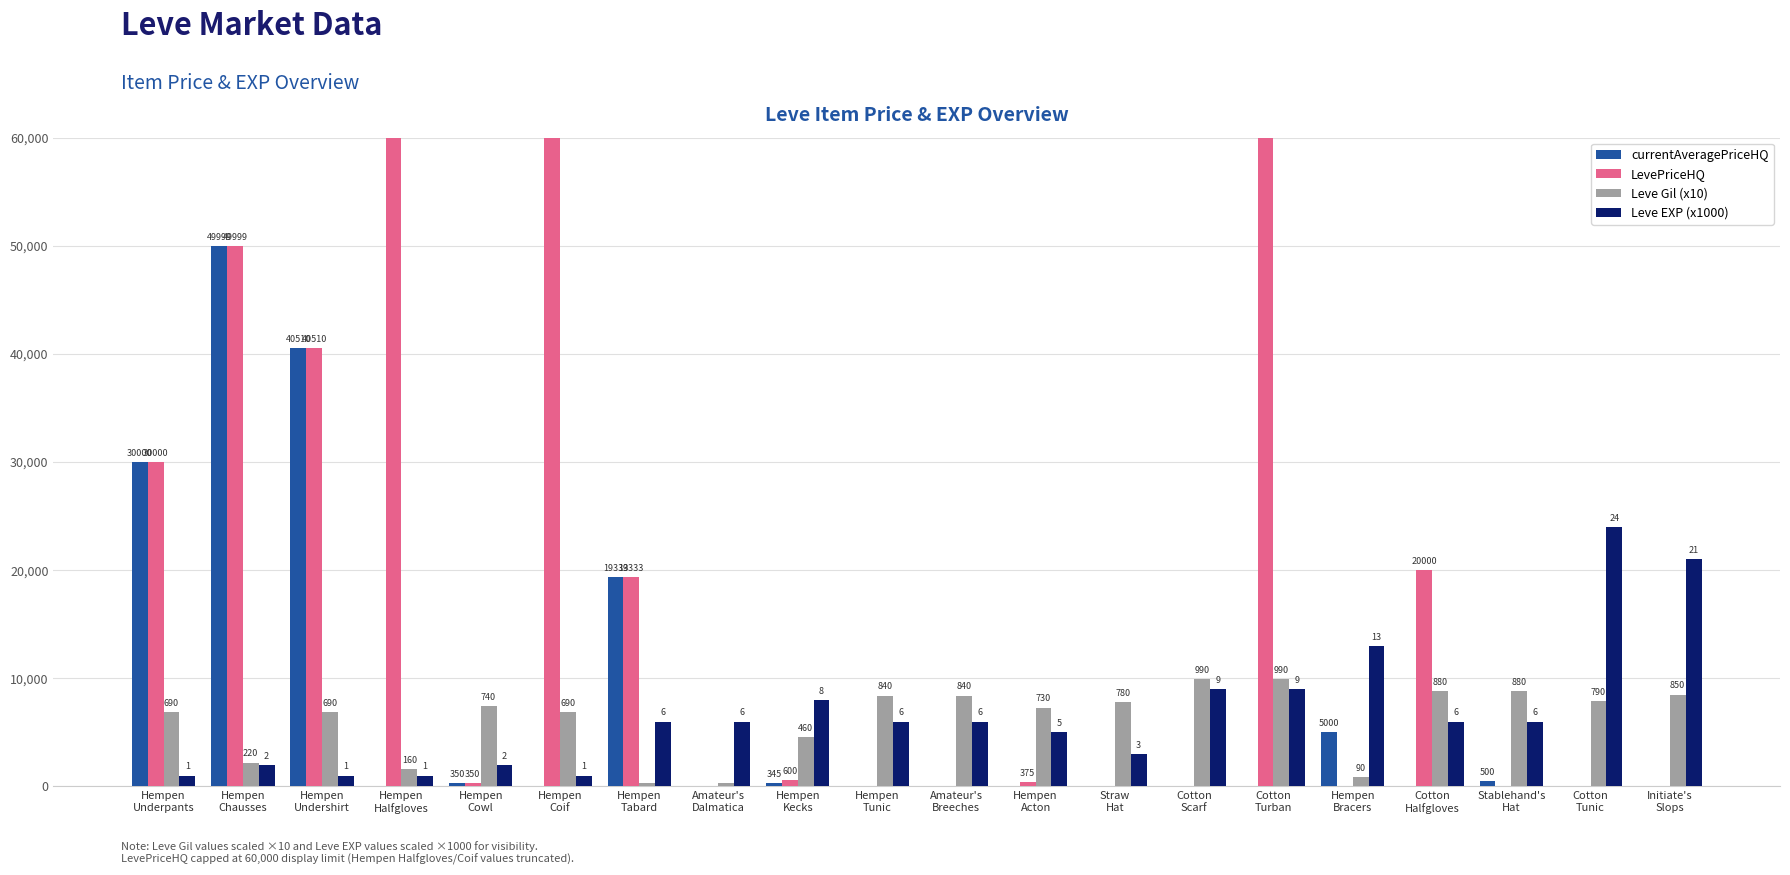

At which label does Leve Gil (x10) first exceed 7400?

Hempen
Tunic